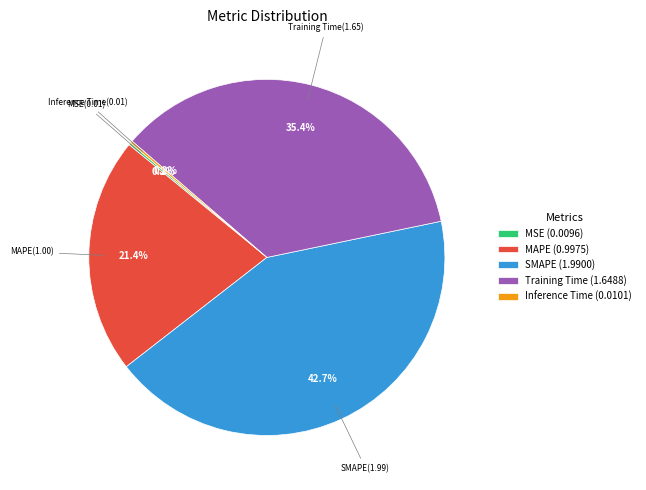

What percentage is the MAPE slice, to the nearest percent?

21%